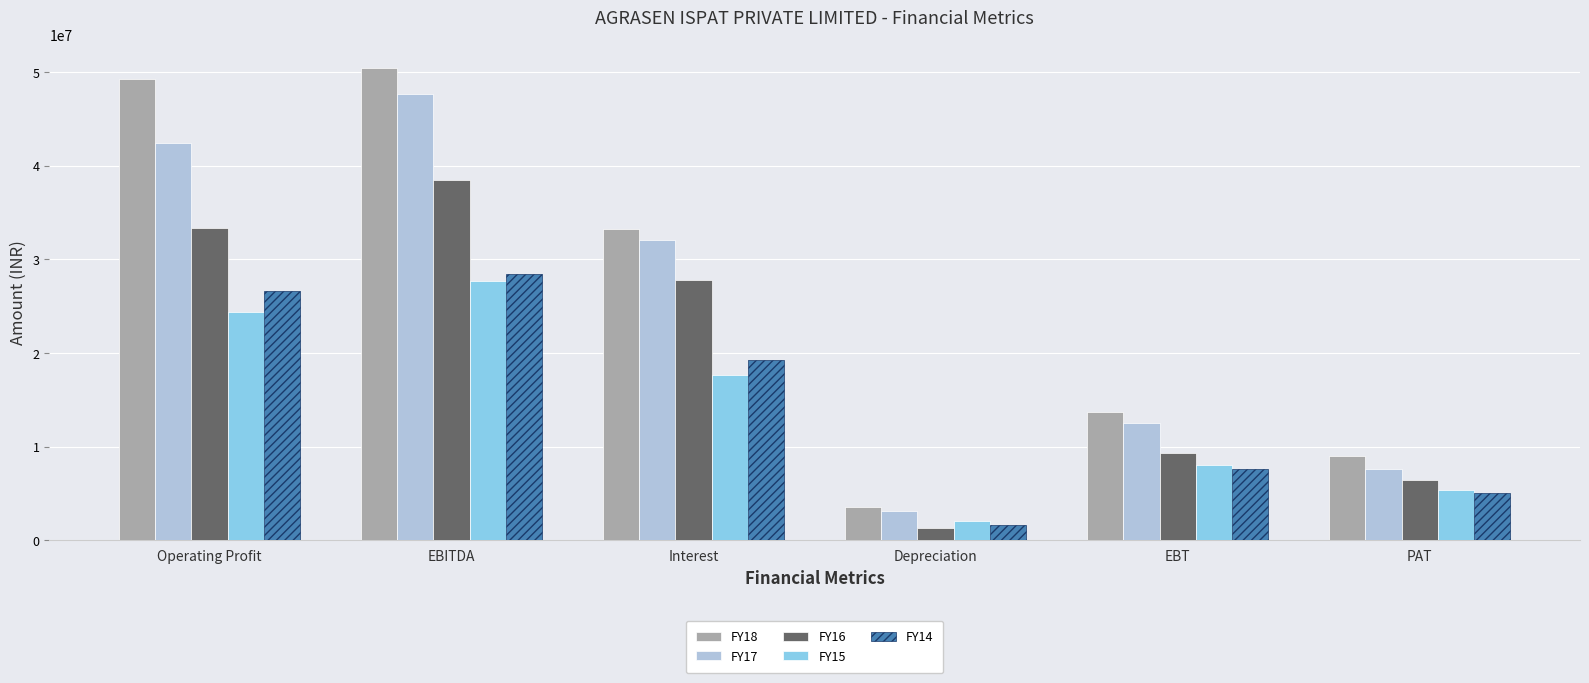

What is the difference between the maximum and minimum values in the FY17 series?

44556458